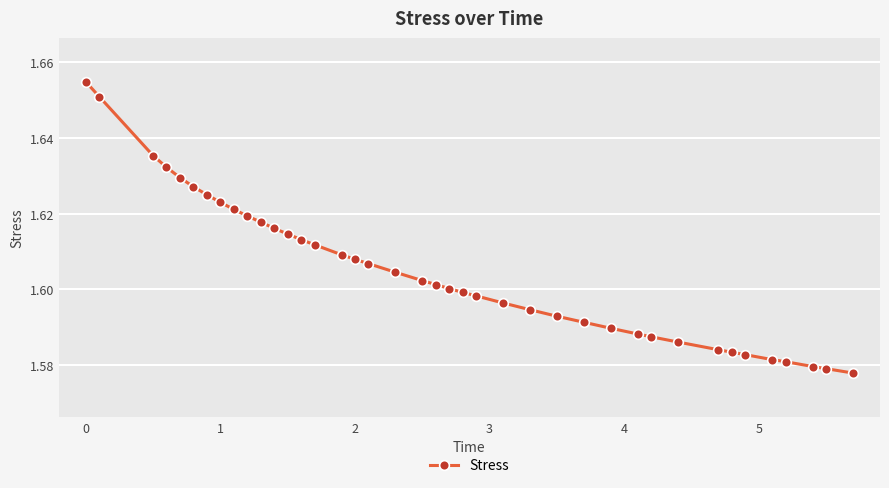

Count the values in the range 1 to 2.

40